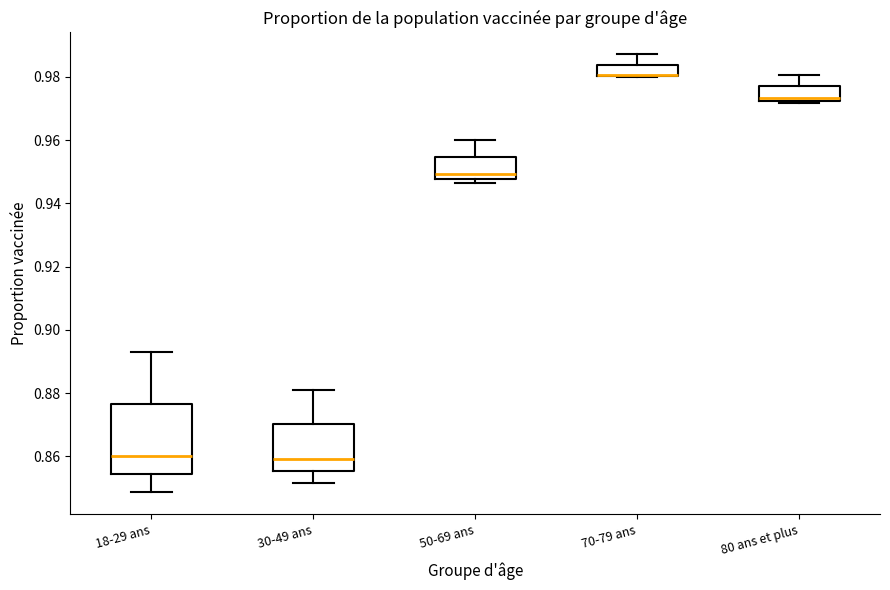

Reading left to right, transcribe this box plot: for each box, give where its median line is, the range the box spans, and where its two whiskers end, as read against the y-axis. The values are not printed on the chart, so give them approximately, as read against the axis.

18-29 ans: median 0.860, box 0.854 to 0.876, whiskers 0.848 to 0.892
30-49 ans: median 0.860, box 0.856 to 0.870, whiskers 0.852 to 0.880
50-69 ans: median 0.950, box 0.948 to 0.954, whiskers 0.946 to 0.960
70-79 ans: median 0.980 (drawn on the box's lower edge), box 0.980 to 0.984, whiskers 0.980 to 0.988
80 ans et plus: median 0.974, box 0.972 to 0.976, whiskers 0.972 (just below the box's lower edge) to 0.980